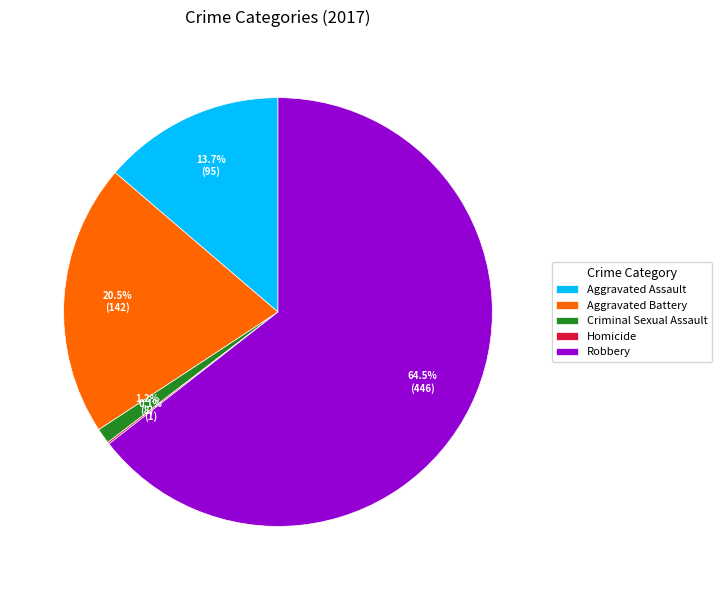

How much of the chart is everything except Criminal Sexual Assault?

98.8%